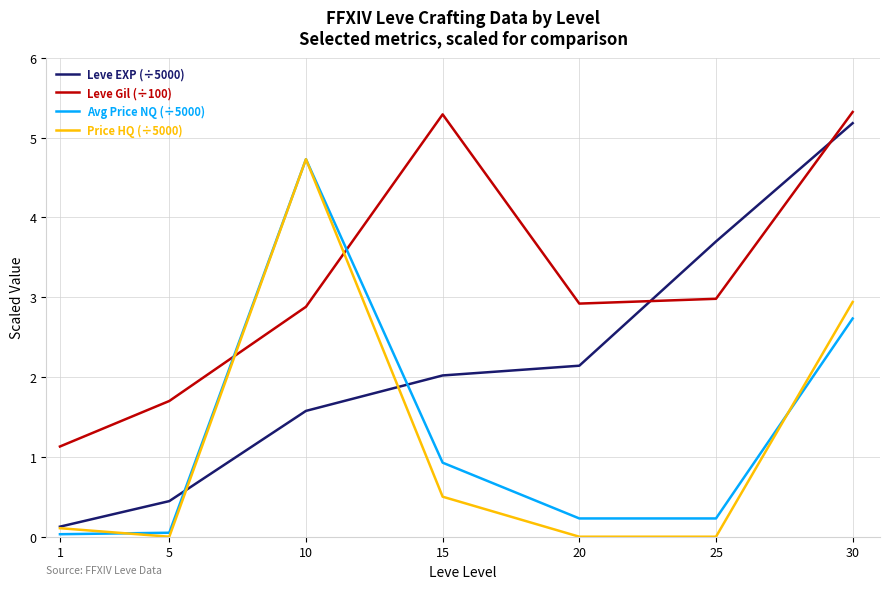

Does the chart display data point markers on the line(s)?

No